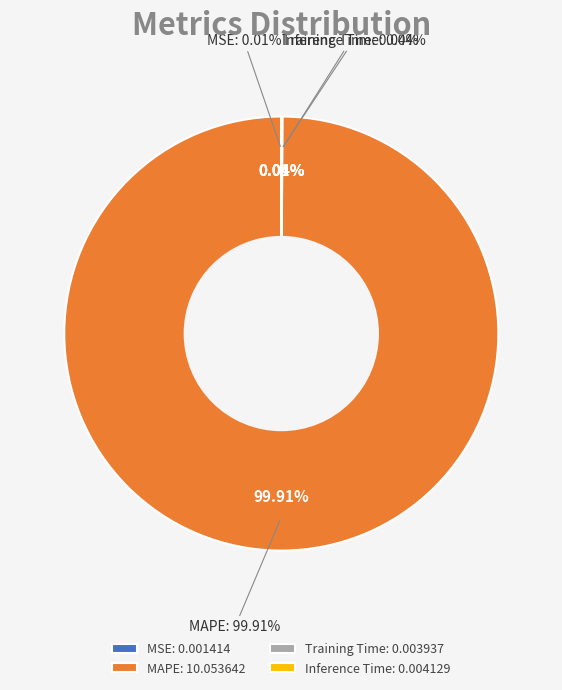

What percentage is NOT represented by Inference Time?

100.0%